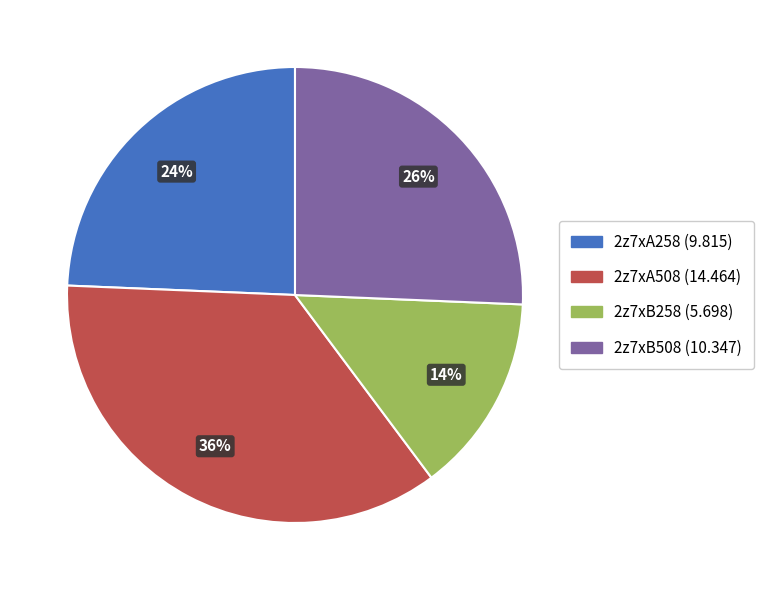

To the nearest percent, what is the average slice percentage?

25%